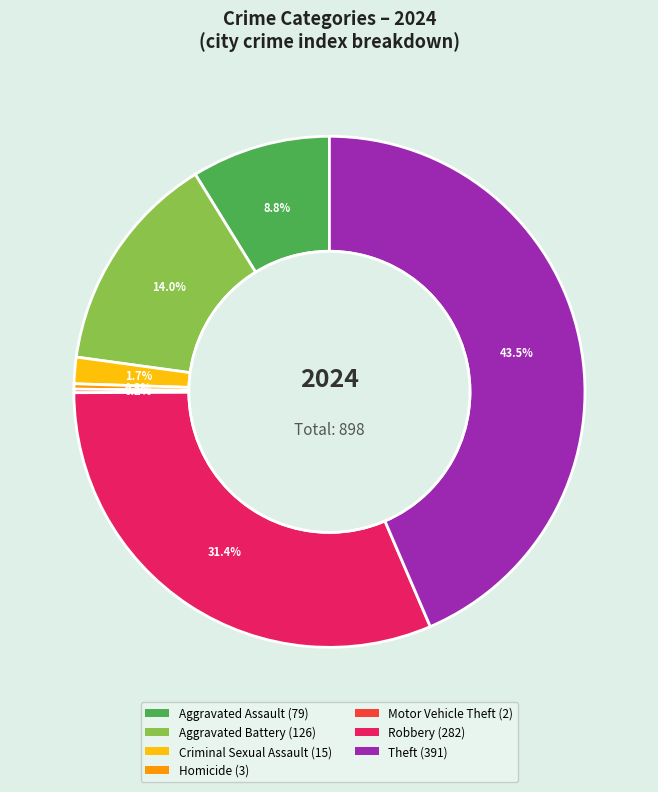

Is there a majority slice in this chart?

No